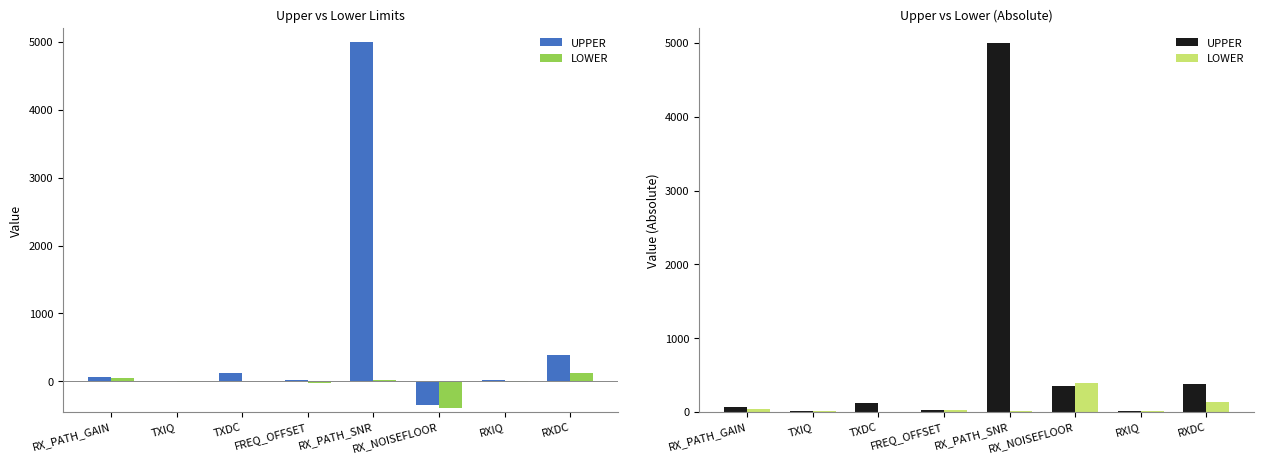

At RX_PATH_SNR, list the series in order from smallest to largest.

LOWER, UPPER